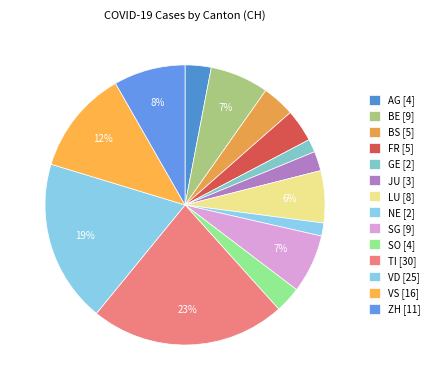

How many slices are in this pie chart?

14